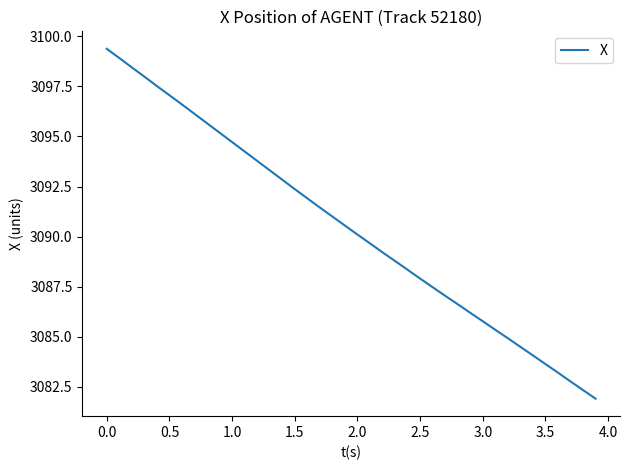

True or false: there are more than 0 points higher than both neighbors.

False